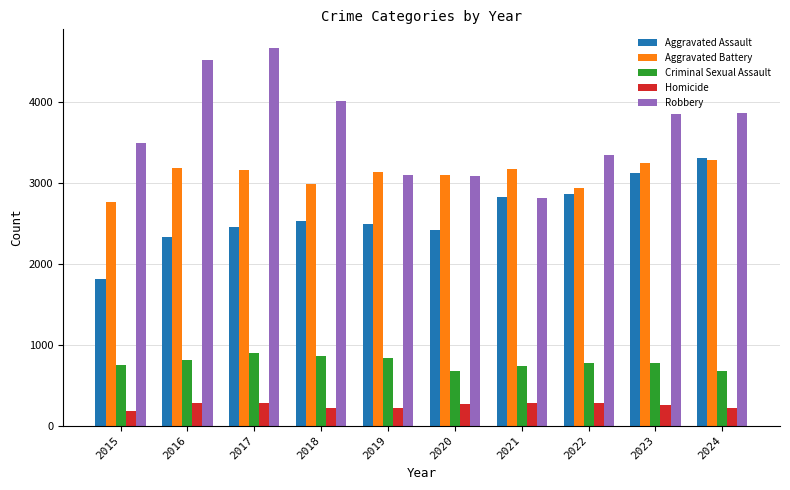

What is the maximum value shown in the chart?

4660